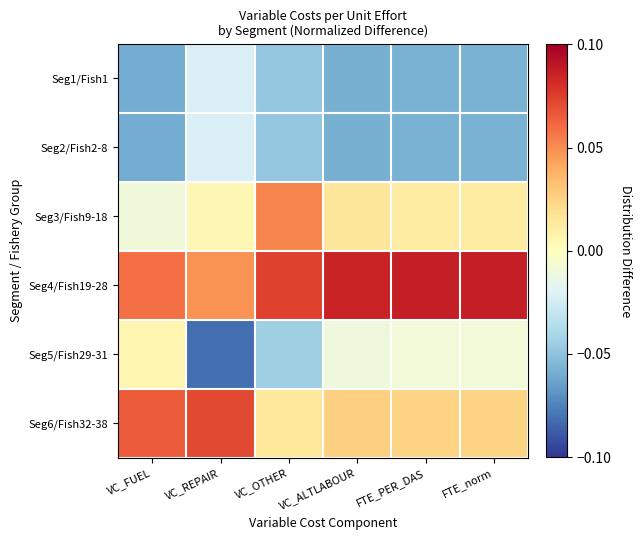

Which series changed the most between VC_FUEL and FTE_PER_DAS?

Seg6/Fish32-38